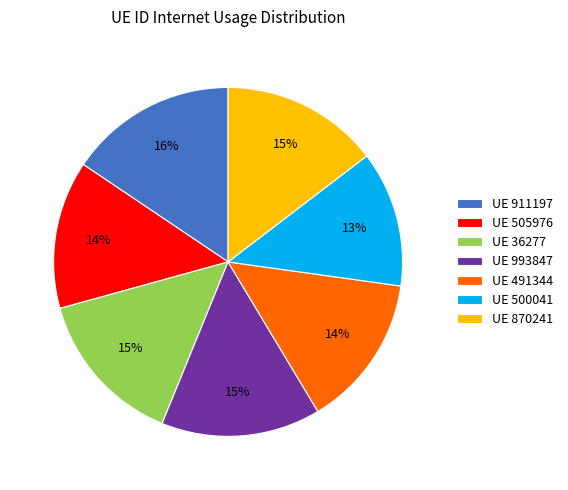

Count the number of slices in the pie.

7